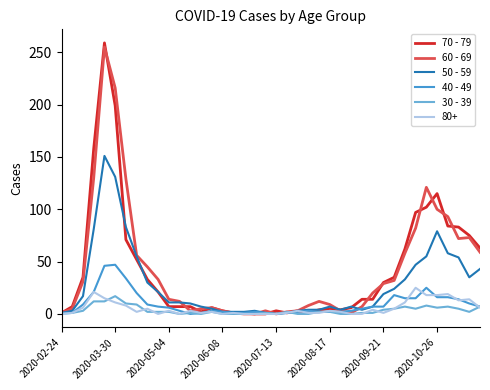

What is the maximum value shown in the chart?

259